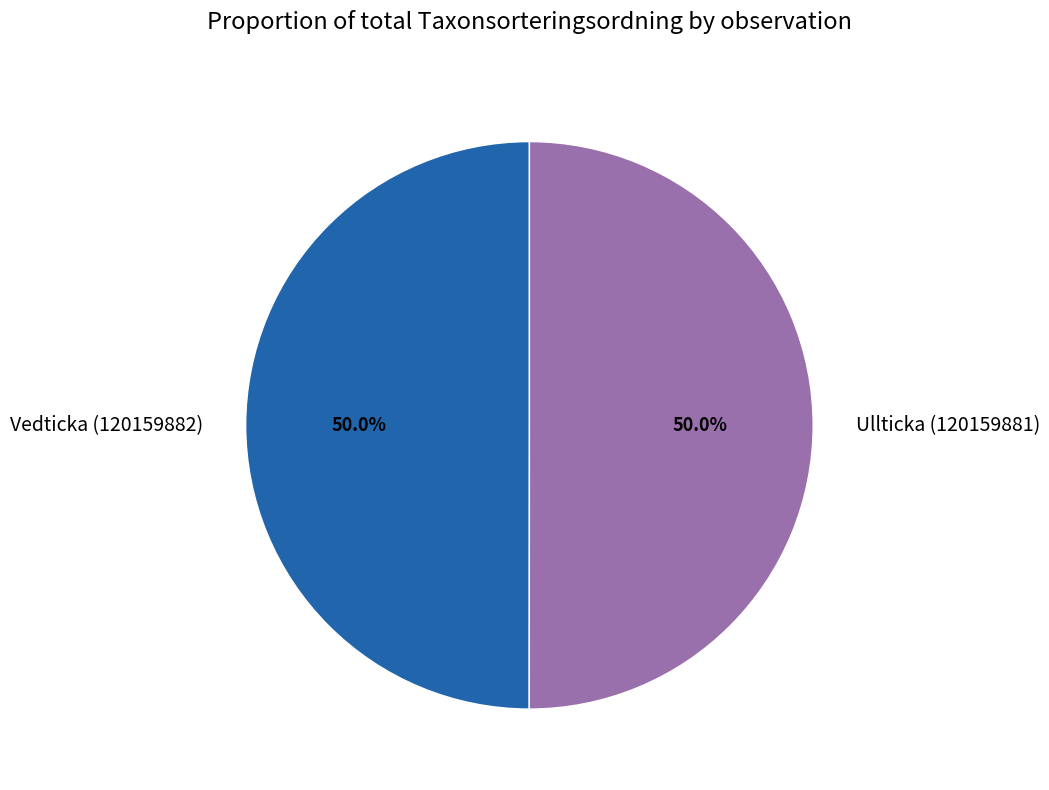

Approximately how many times larger is the value at Vedticka (120159882) compared to Ullticka (120159881)?

1.0